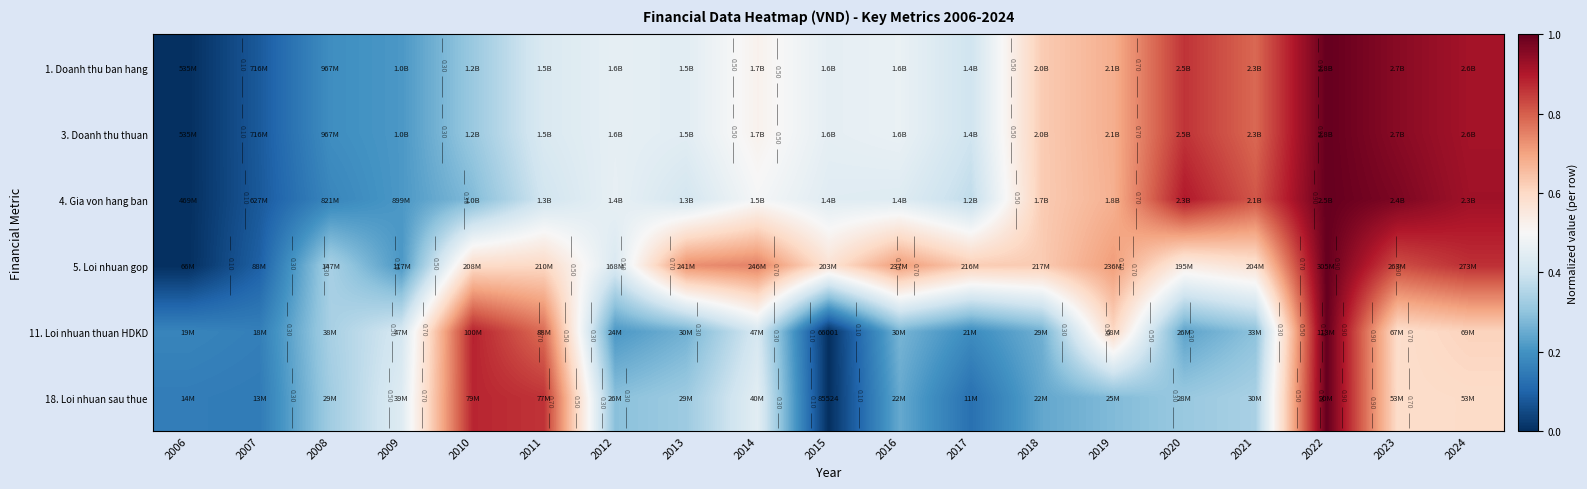

The value of 1. Doanh thu ban hang at 2014 is 0.5. True or false?

True